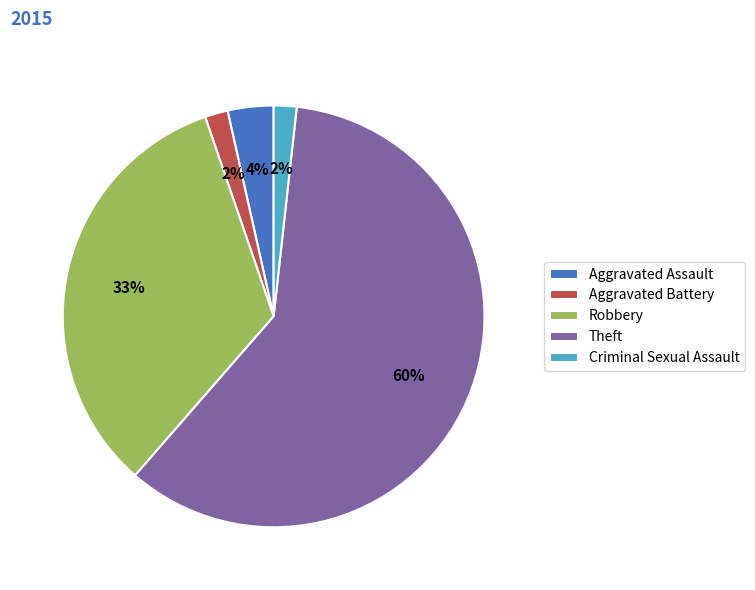

True or false: Aggravated Assault accounts for 4% of the total.

True